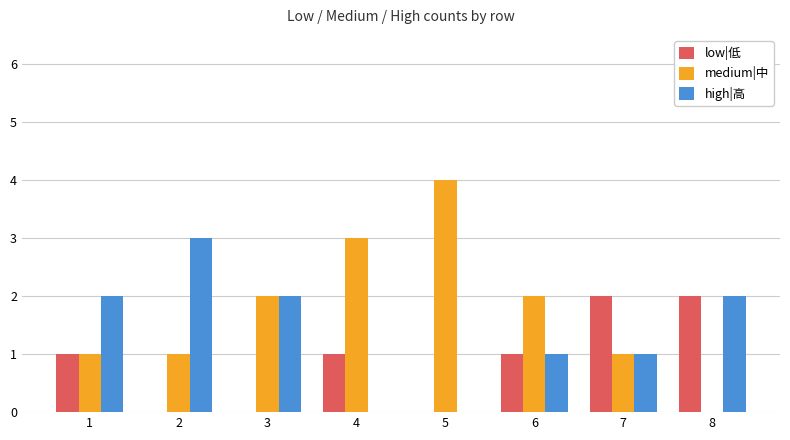

The value of medium|中 at 1 is 0. True or false?

False